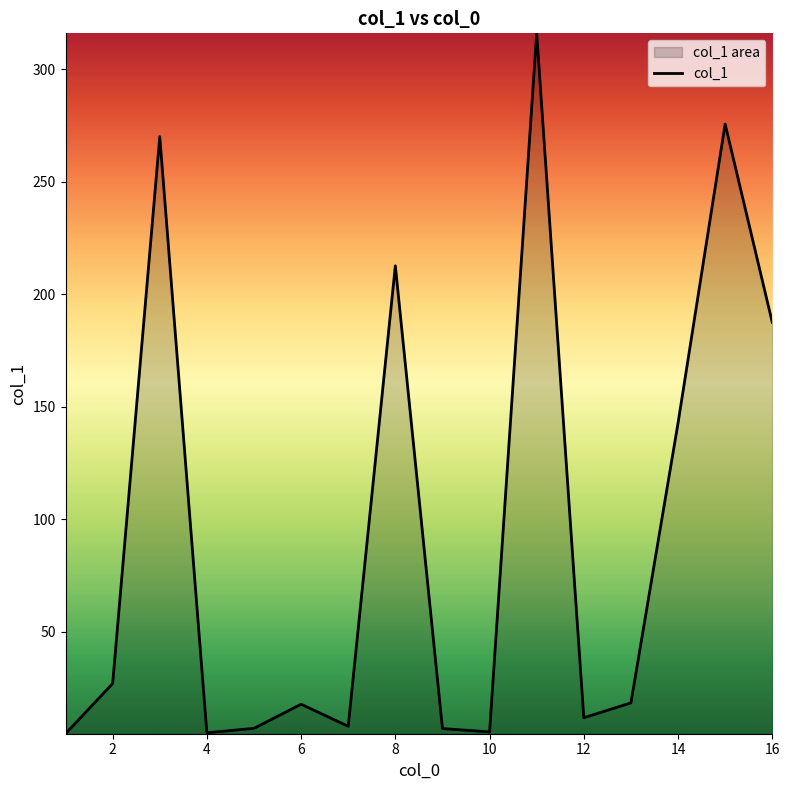

What is the difference between the maximum and minimum values?

311.2